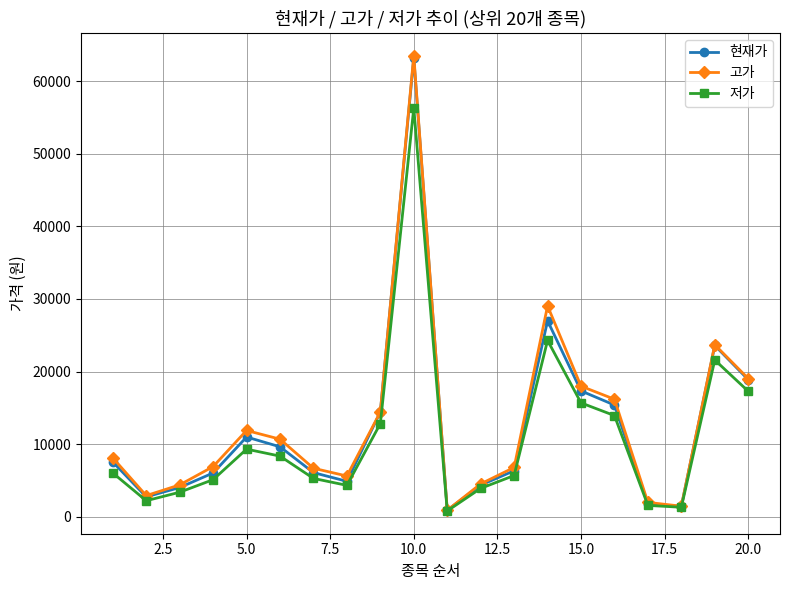

What is the maximum value shown in the chart?

63500